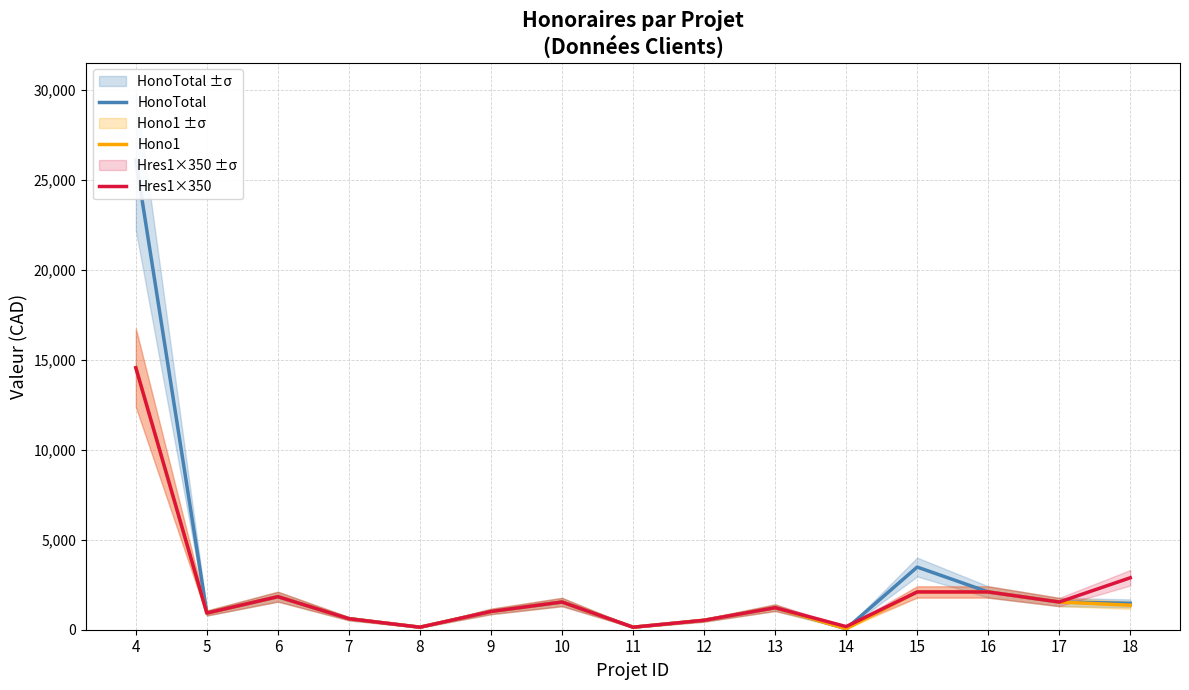

True or false: HonoTotal and Hono1 intersect in this chart.

False